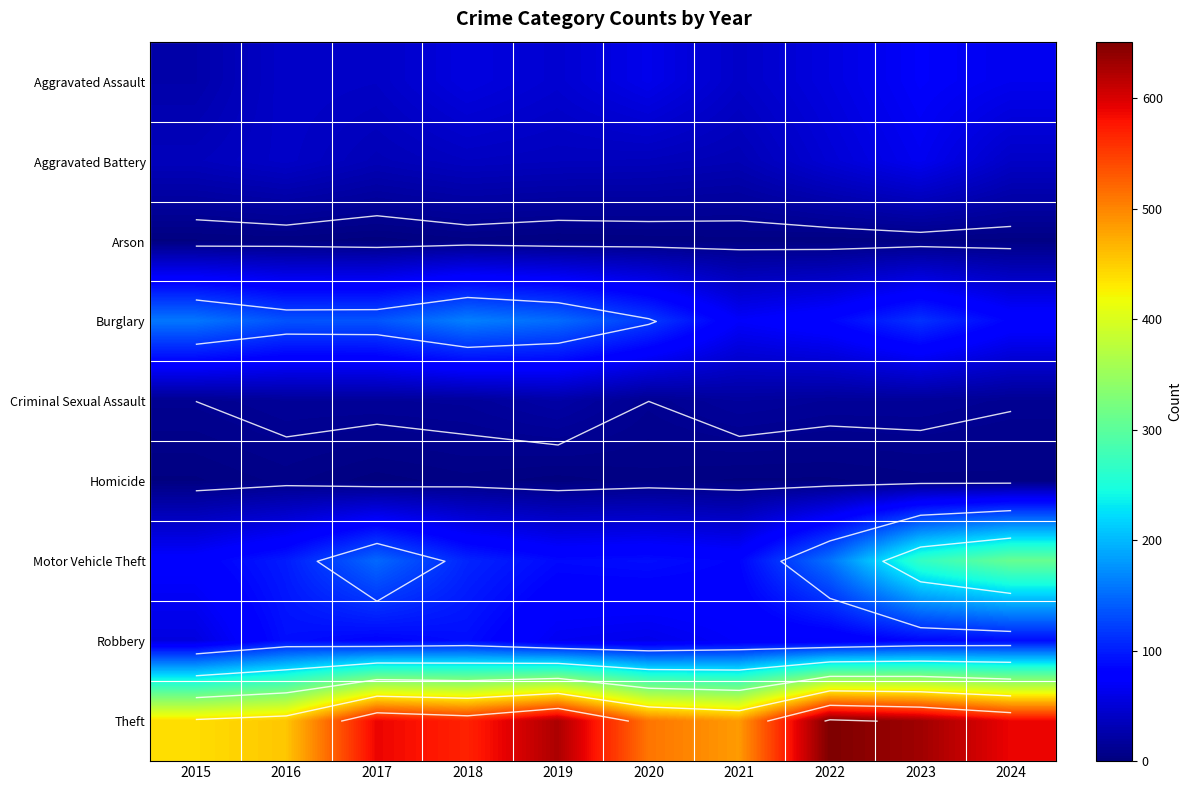

Which series has the largest total across all categories?

Theft